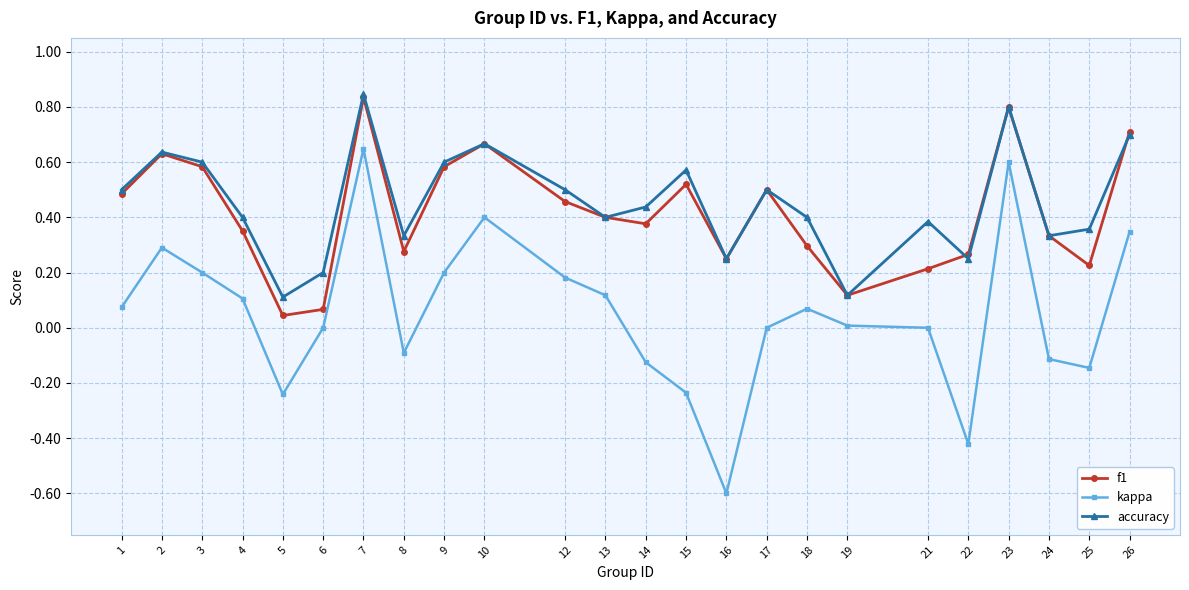

What are all the series names shown in the legend?

f1, kappa, accuracy